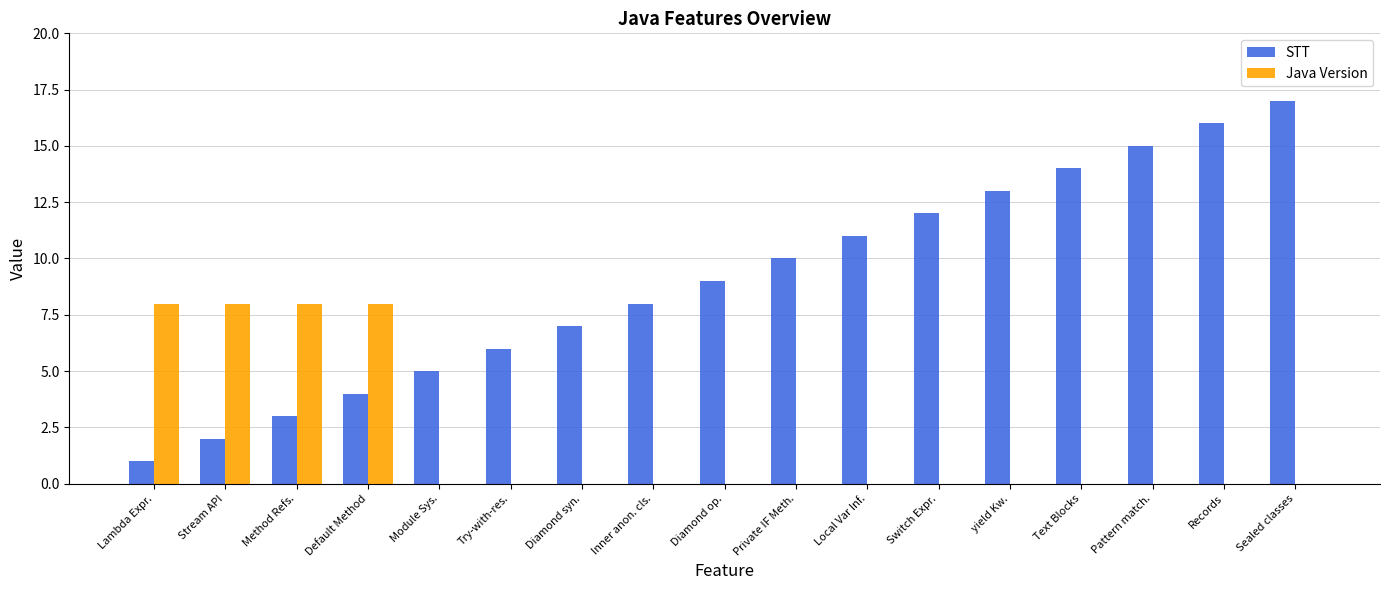

Is the value of Java Version at Inner anon. cls. greater than the value of STT at Try-with-res.?

No